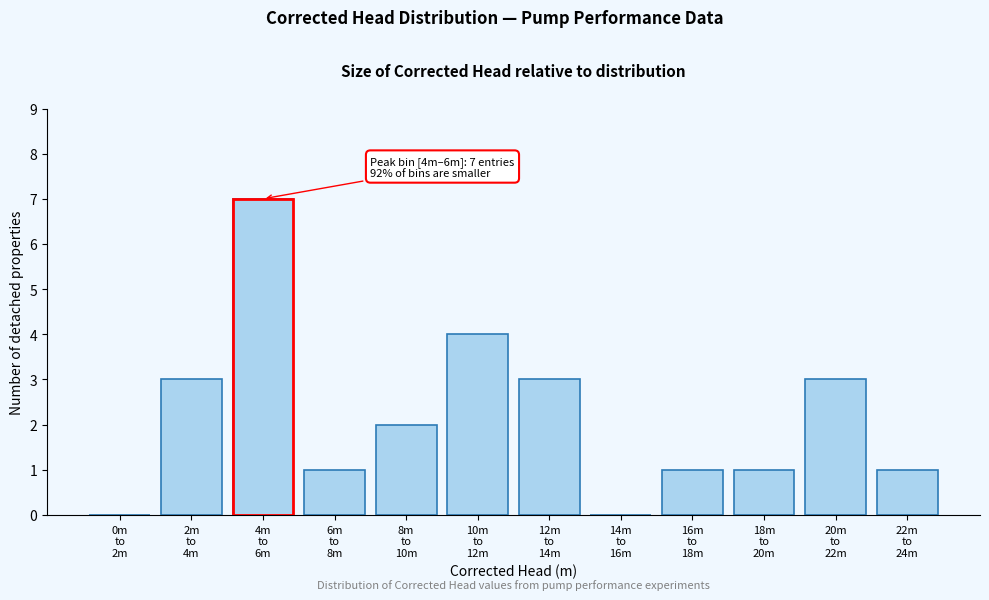

What is the sum of all values?

26